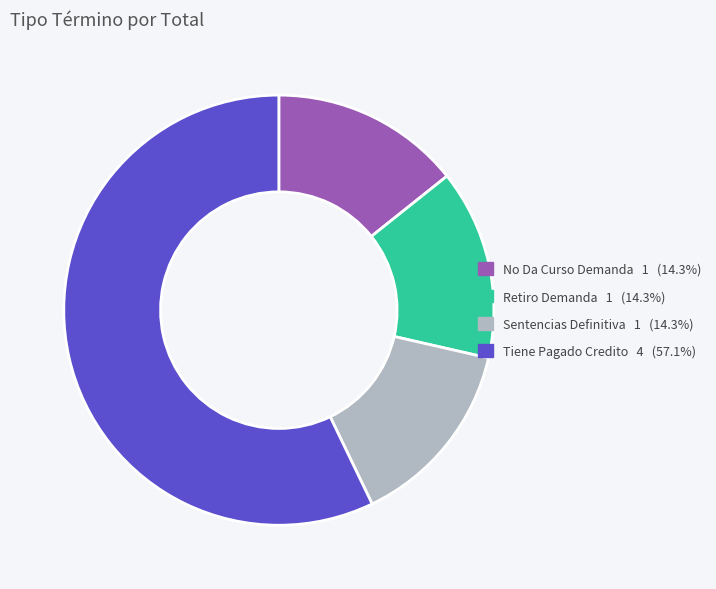

What is the largest slice in the pie chart?

Tiene Pagado Credito